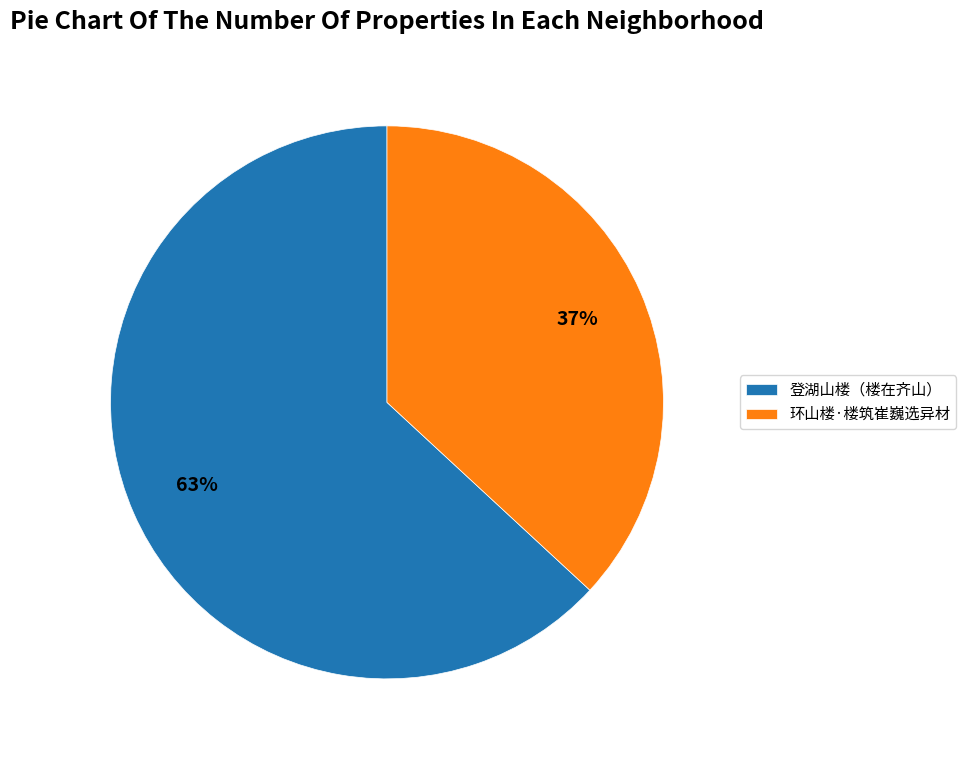

What percentage is the 登湖山楼（楼在齐山） slice, to the nearest percent?

63%